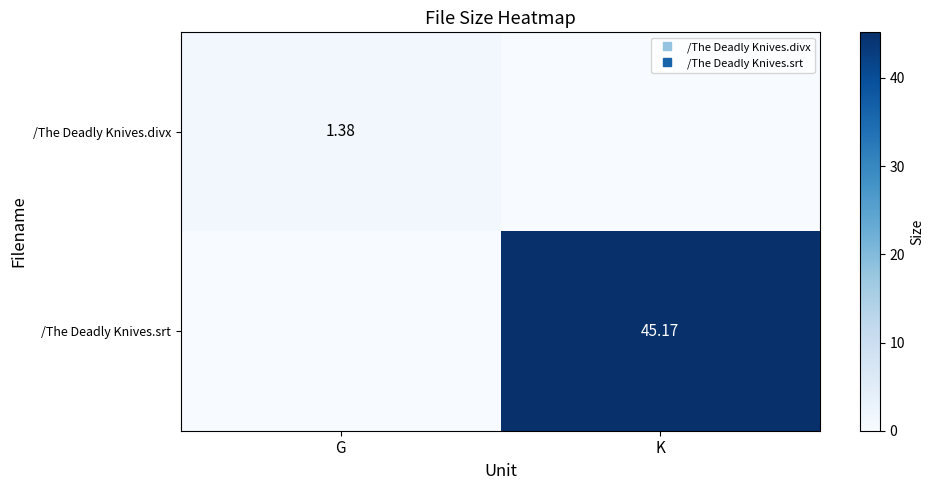

Which series has the widest spread of values?

/The Deadly Knives.srt